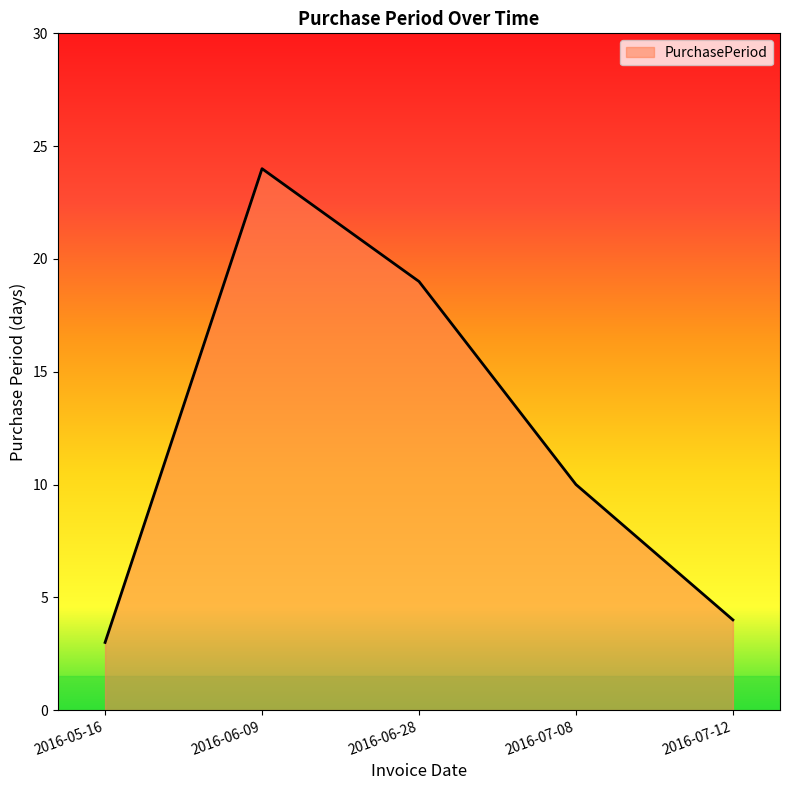

Where does the data first go above 10?

2016-06-09